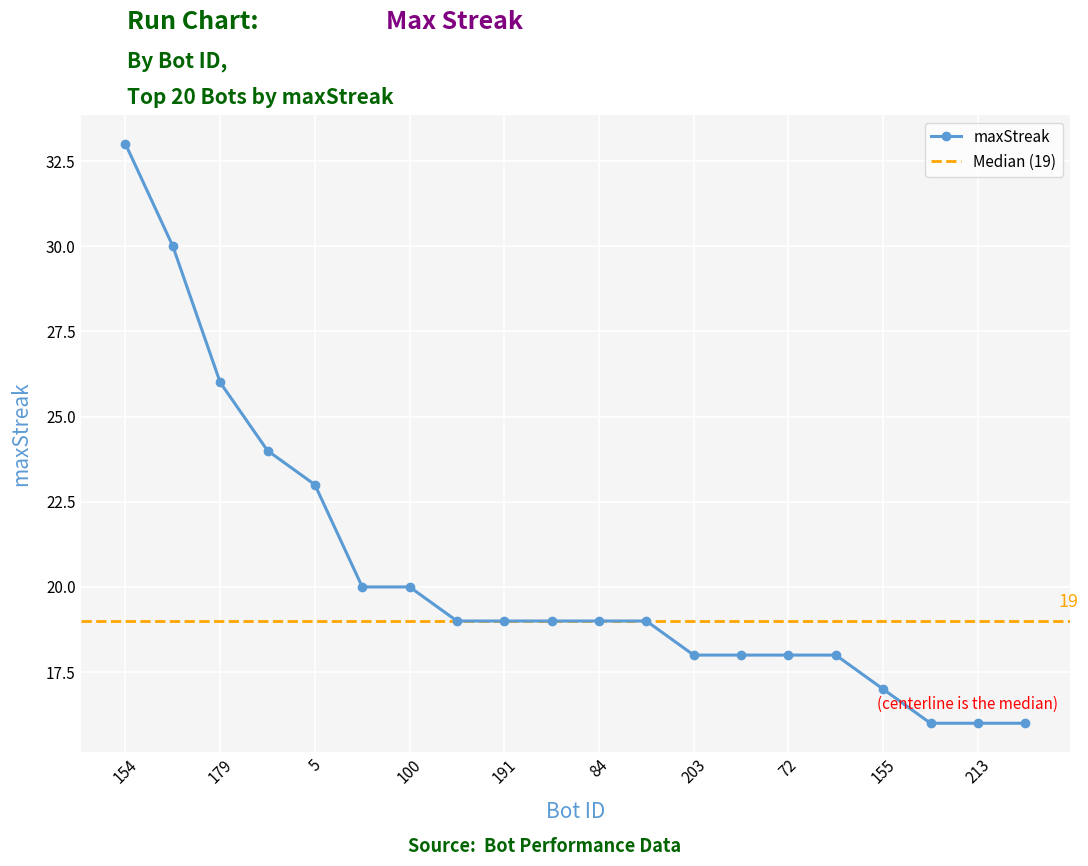

How many series are shown in this chart?

1